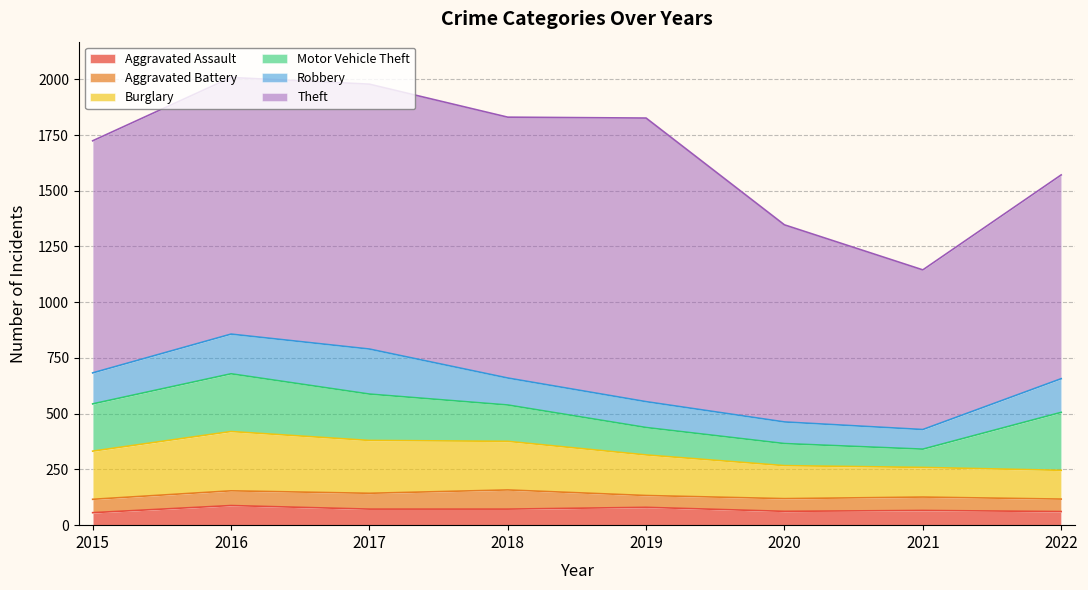

What is the average value of the Motor Vehicle Theft series?

176